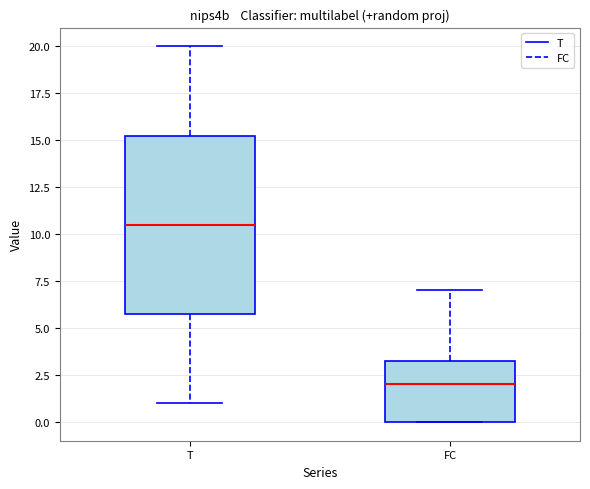

Where is the upper edge of the box for T on the y-axis? The values are not printed on the chart, so give them approximately, as read against the axis.

15.5